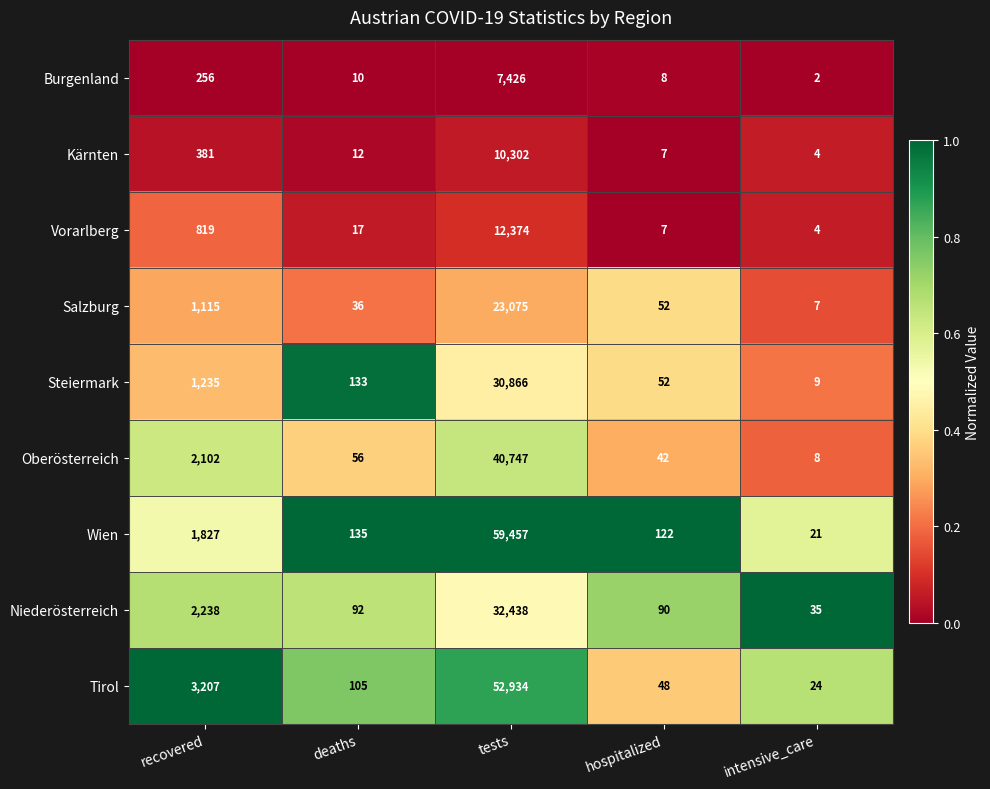

Which series has the largest total across all categories?

Wien